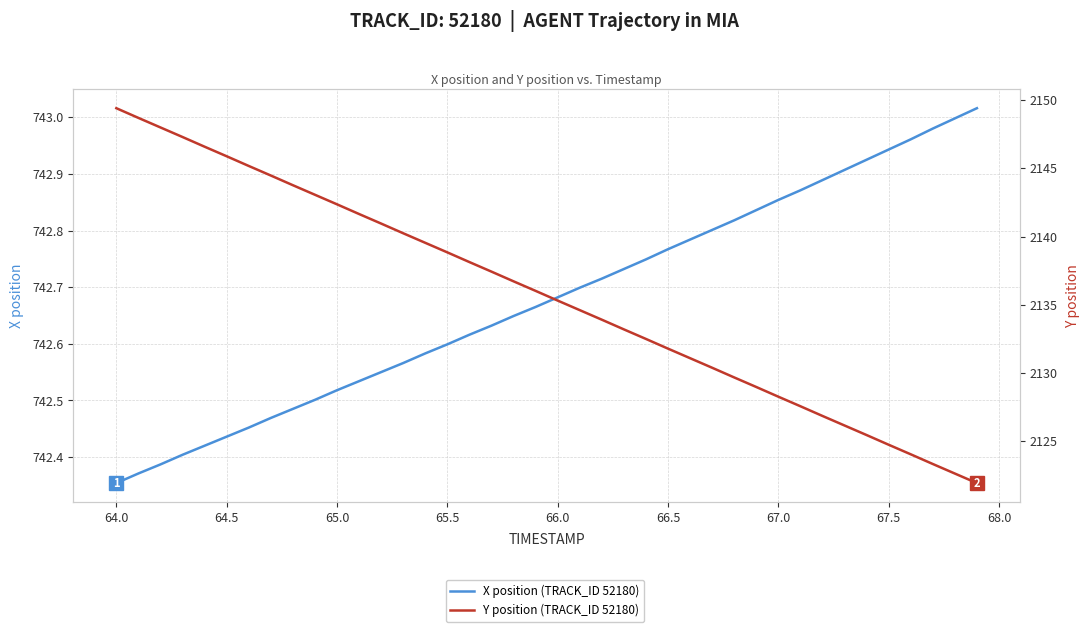

The X position (TRACK_ID 52180) series shows 742.4 at 64.5. True or false?

True